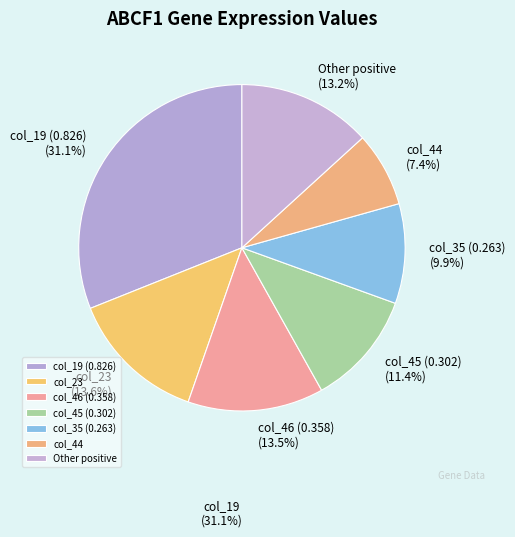

Is the sum of col_44 and Other positive greater than half?

No